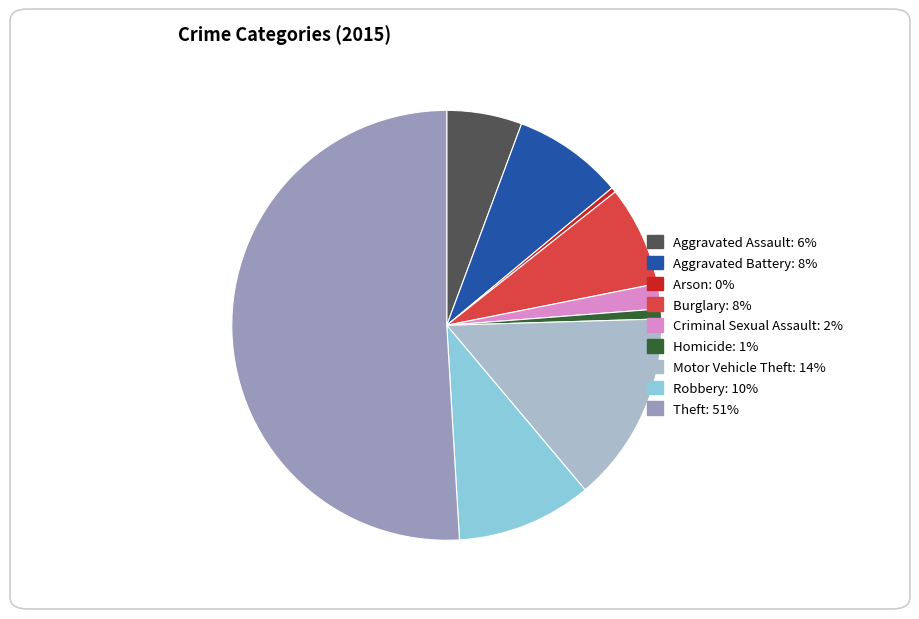

Does Criminal Sexual Assault account for over 50% of the chart?

No